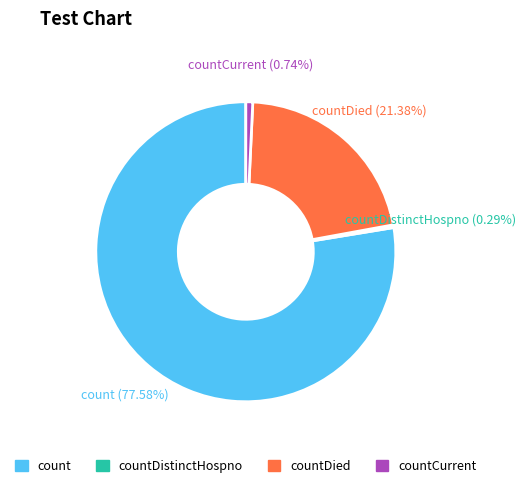

Does any single category account for the majority?

Yes